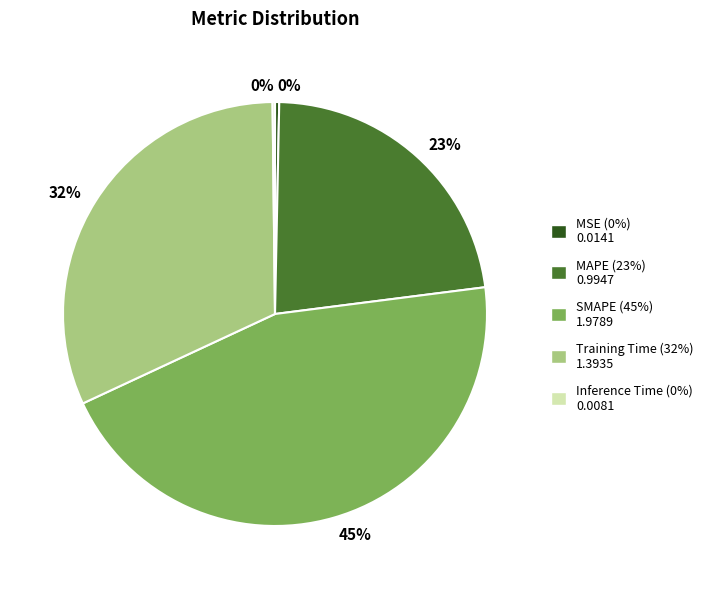

Is there a majority slice in this chart?

No